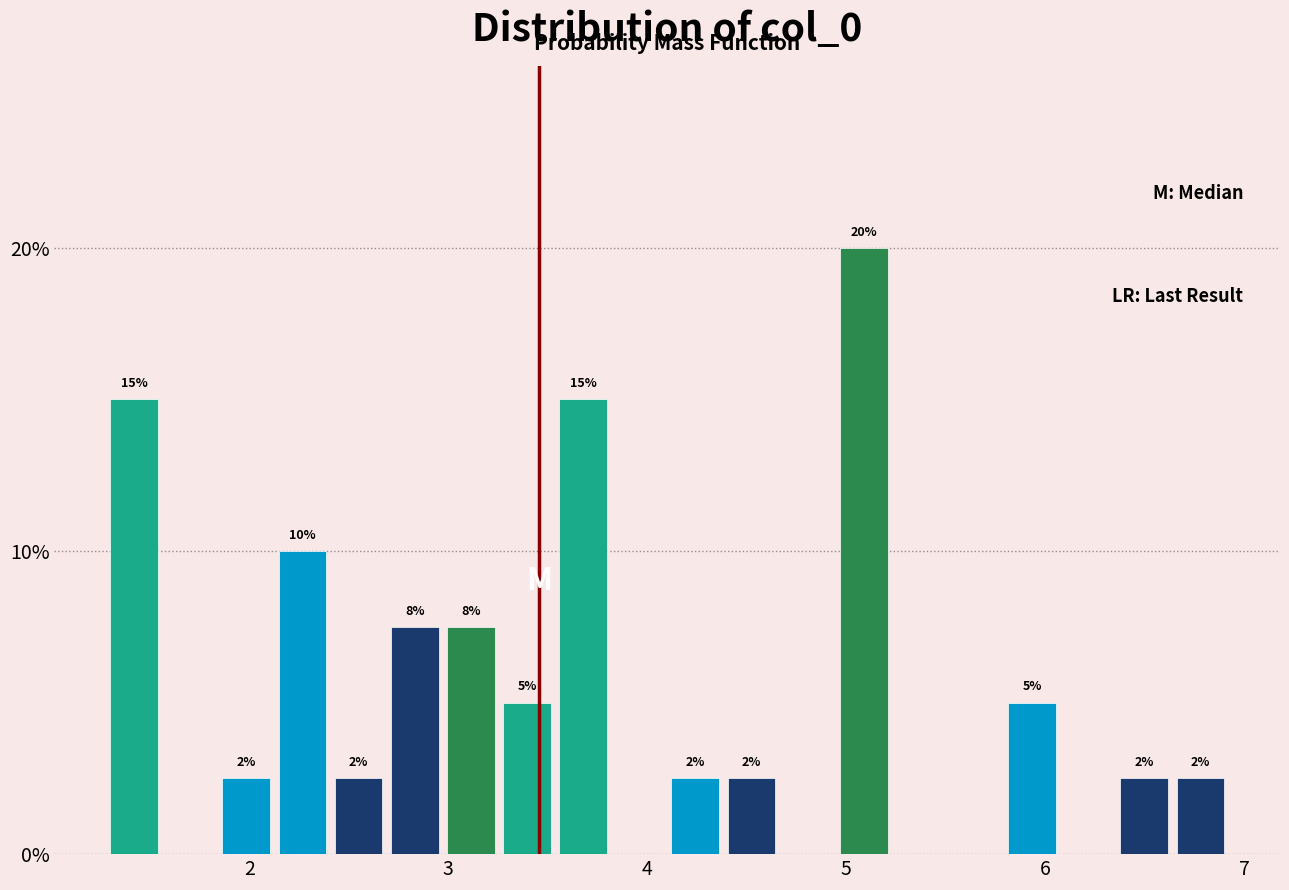

Around what value on the x-axis is the tallest bar? Give the approximate position of its centre, as read against the axis.

5.1